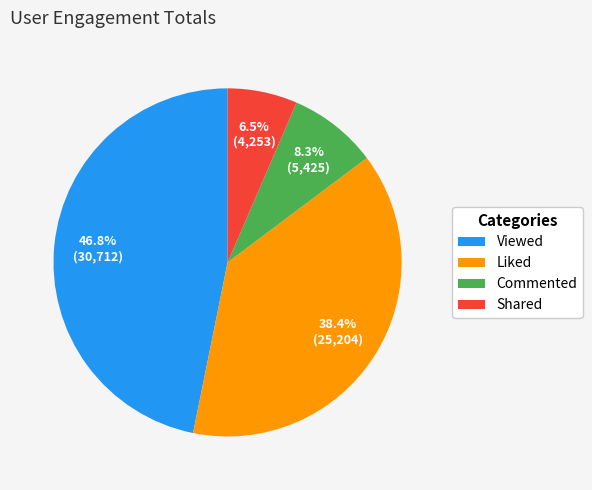

Count the number of slices in the pie.

4